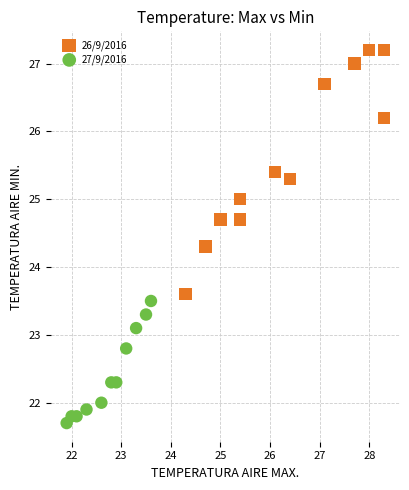

Which series has the largest Y range (max minus min)?

26/9/2016